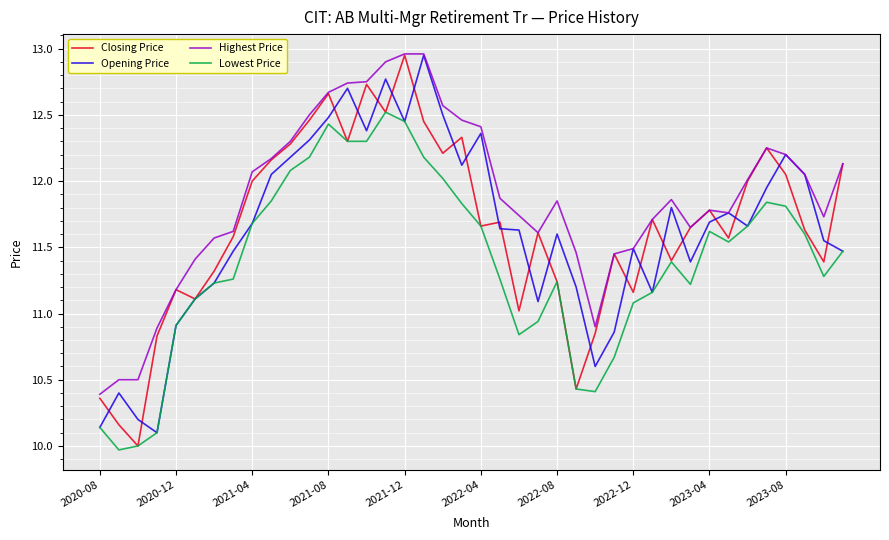

How many series are shown in this chart?

4